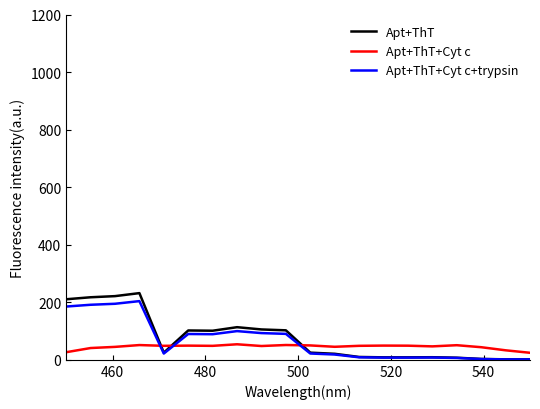

Is this an area chart (filled region under the line)?

No